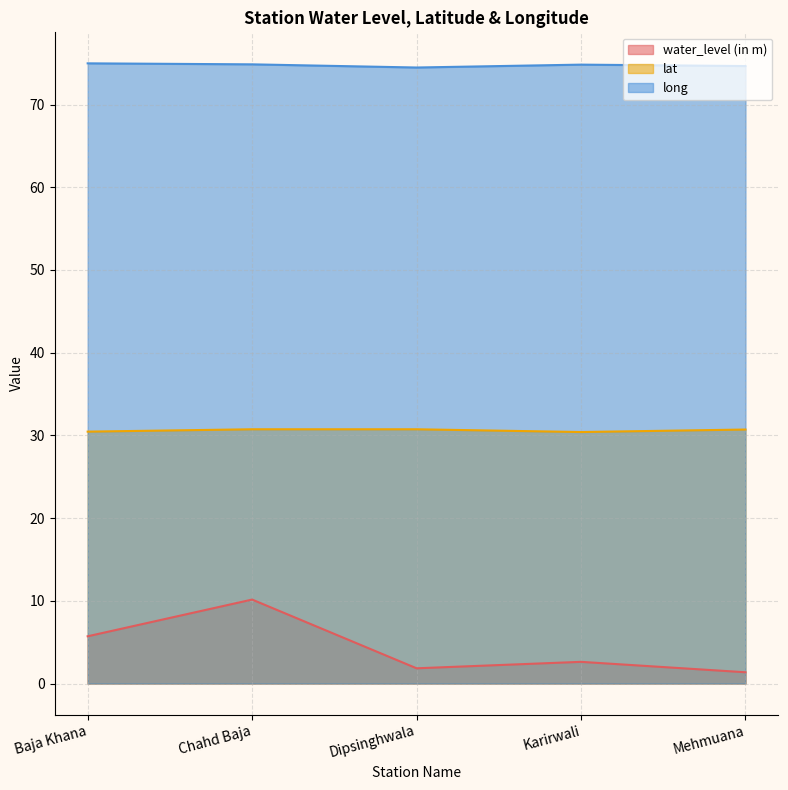

The long series shows 51.5 at Mehmuana. True or false?

False